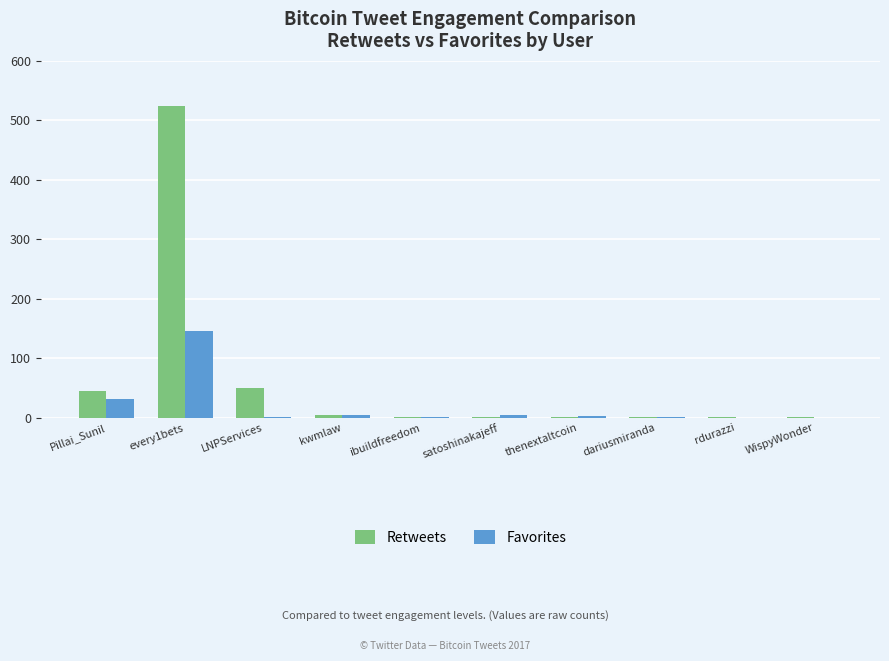

Which series has the widest spread of values?

Retweets